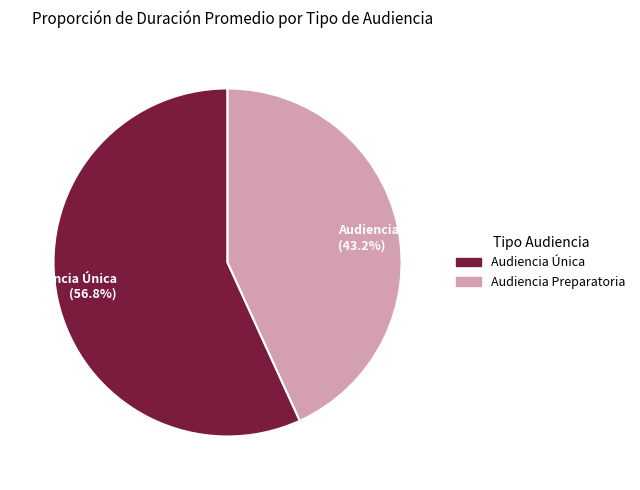

Is Audiencia Única the majority of the pie?

Yes